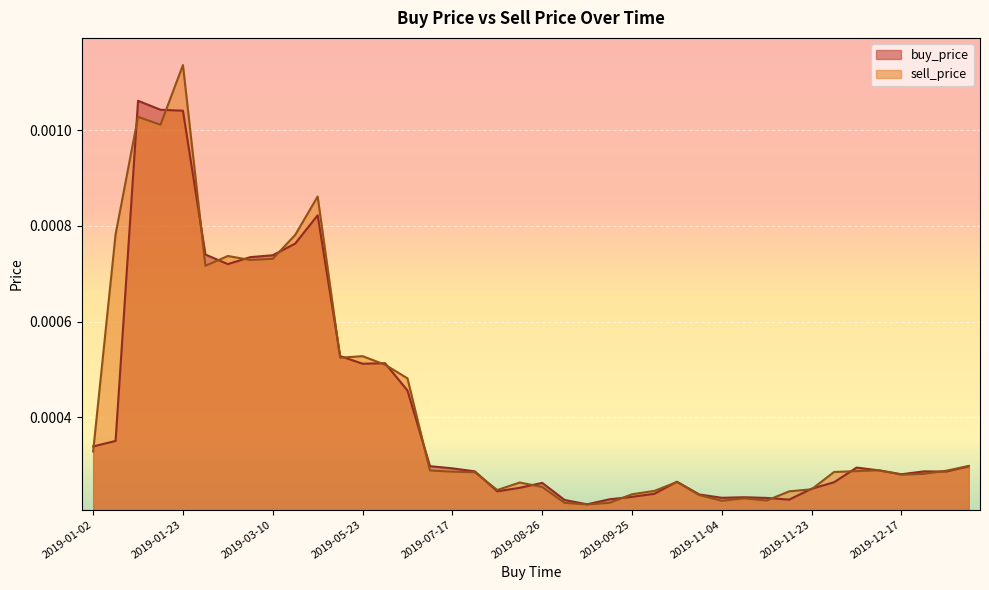

Count the number of categories in the chart.

40